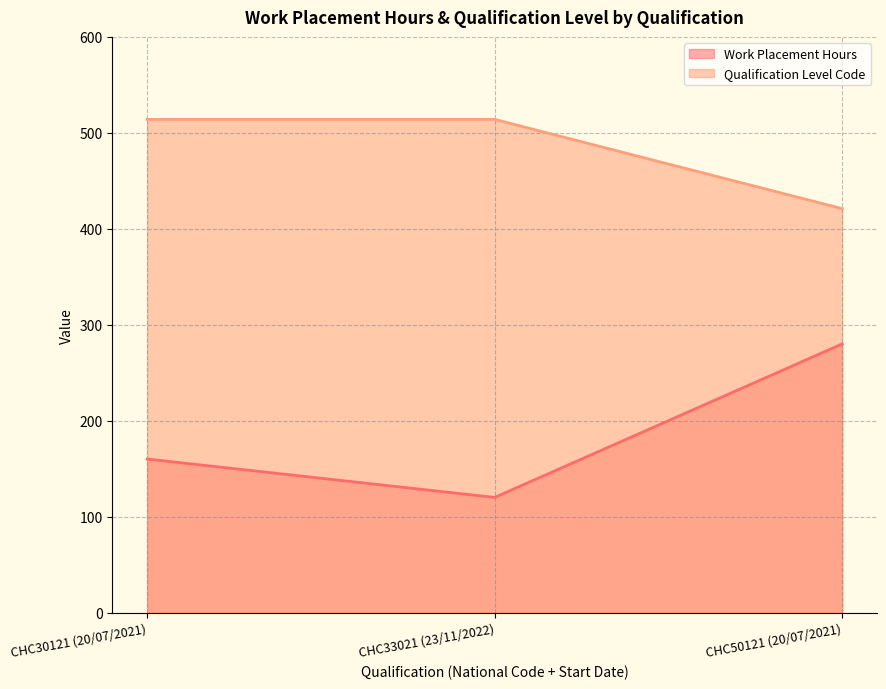

What are all the series names shown in the legend?

Work Placement Hours, Qualification Level Code